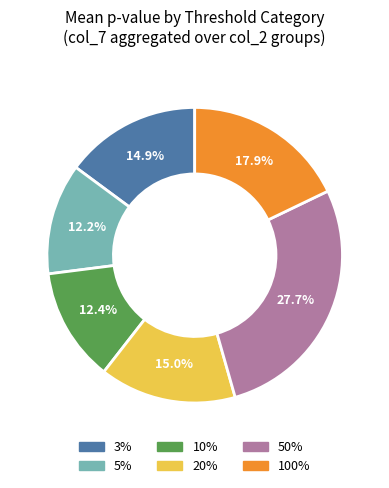

What percentage is NOT represented by 100%?

82.1%